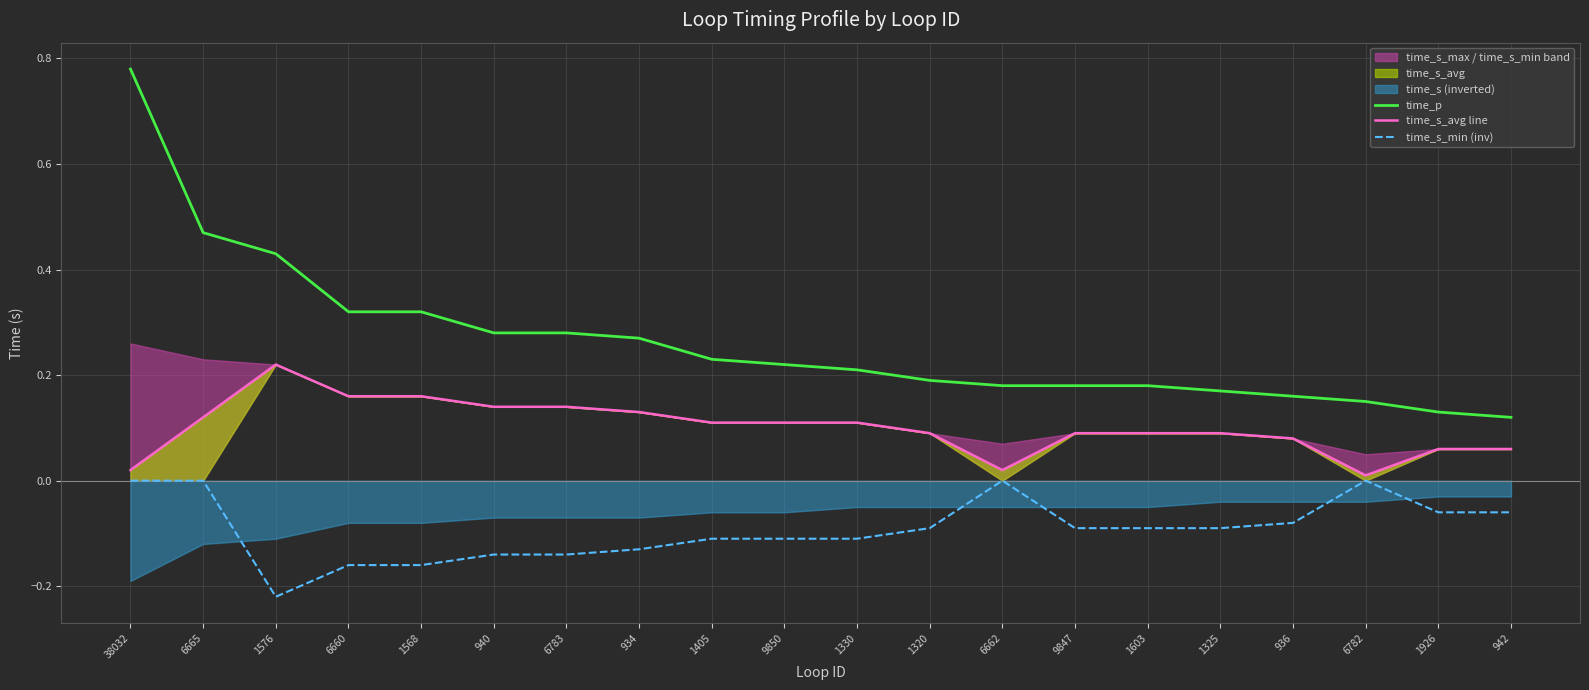

Which has a higher value, 6783 or 6662?

6783